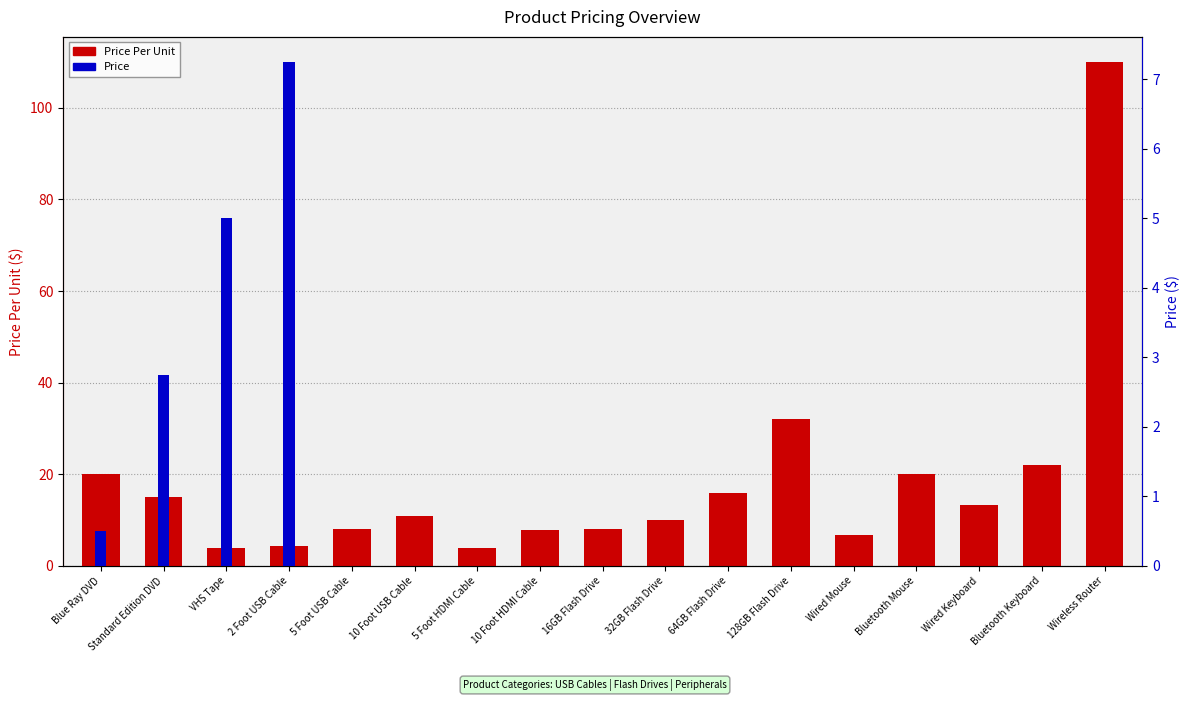

What position from the left is Standard Edition DVD?

2